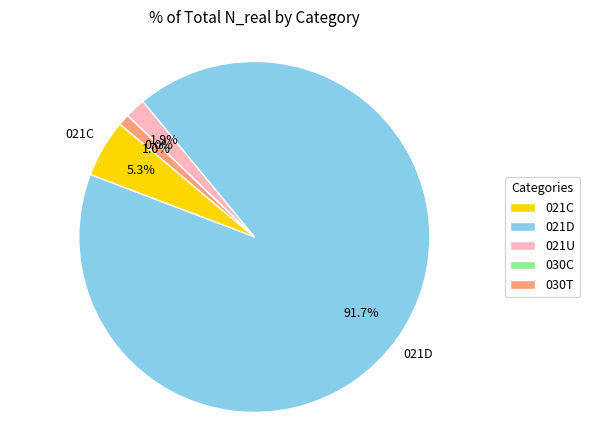

Which category has the biggest portion of the pie?

021D